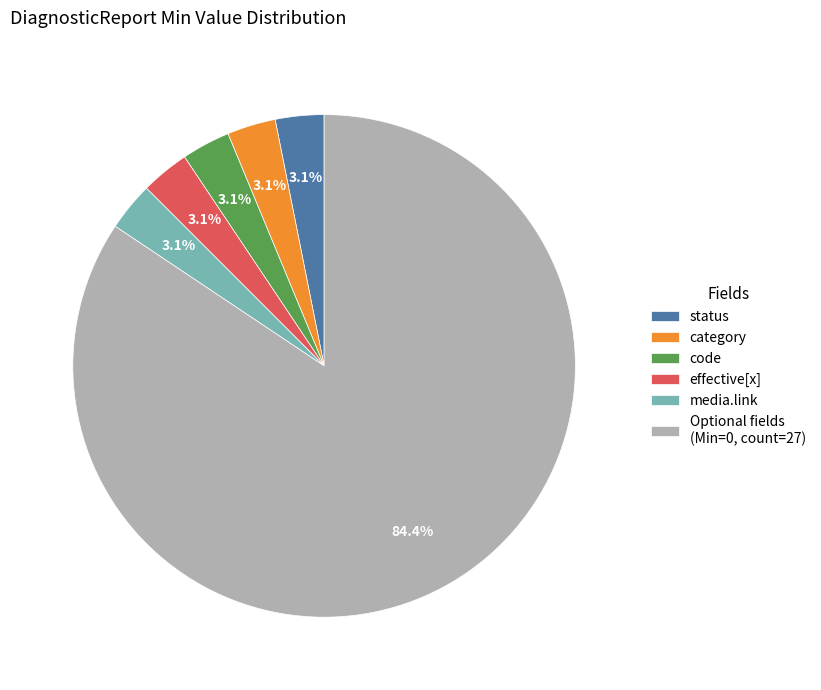

Count the number of slices in the pie.

6